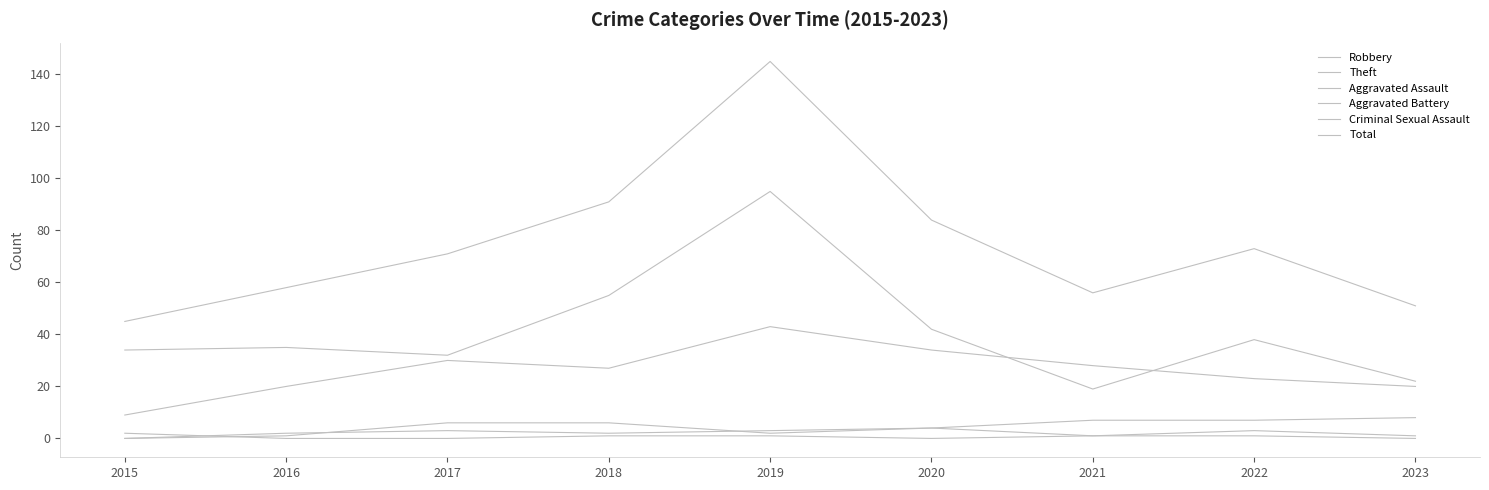

How many lines are shown in the chart?

6